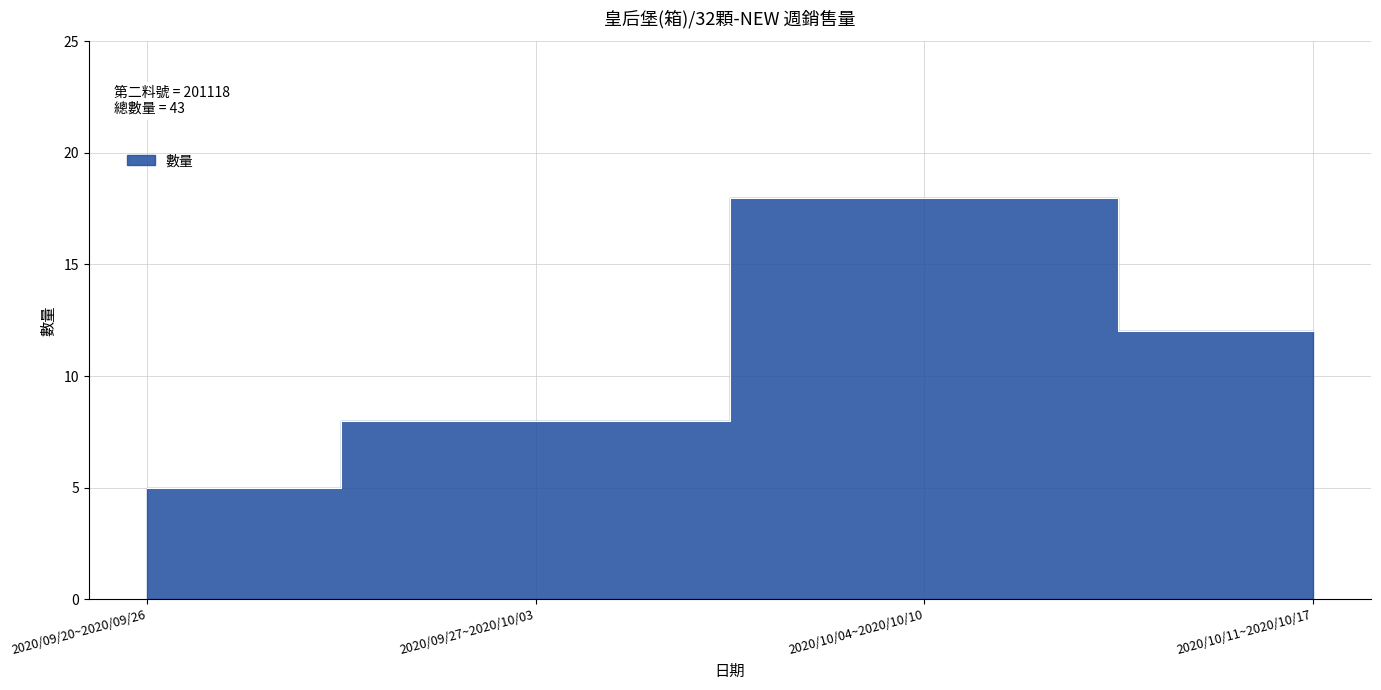

At which category does the chart reach its minimum across all series?

2020/09/20~2020/09/26